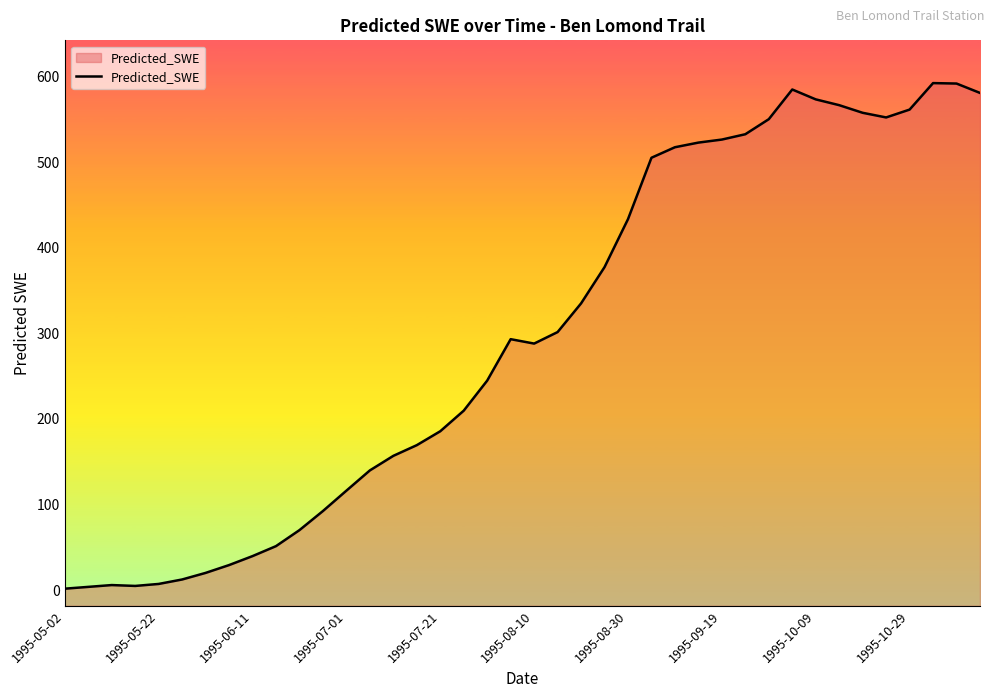

What is the difference between the maximum and minimum values?

591.1